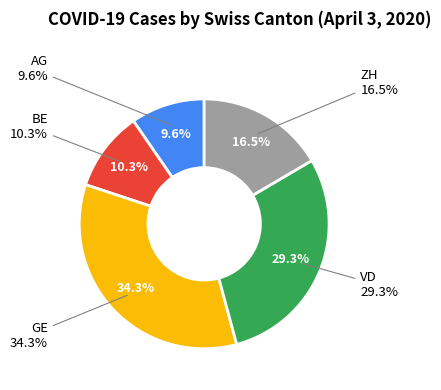

True or false: VD accounts for 44% of the total.

False